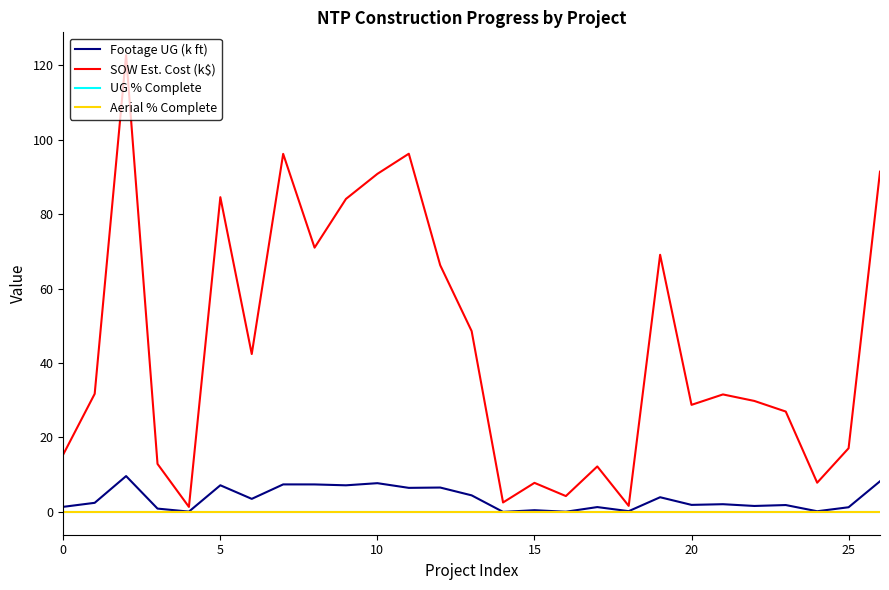

Is this an area chart (filled region under the line)?

No